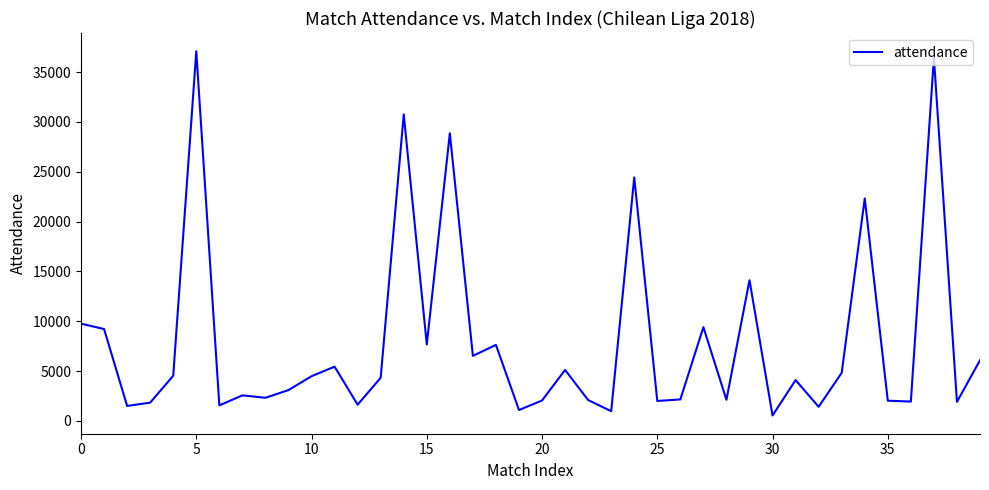

What is the difference between the maximum and minimum values?

36548